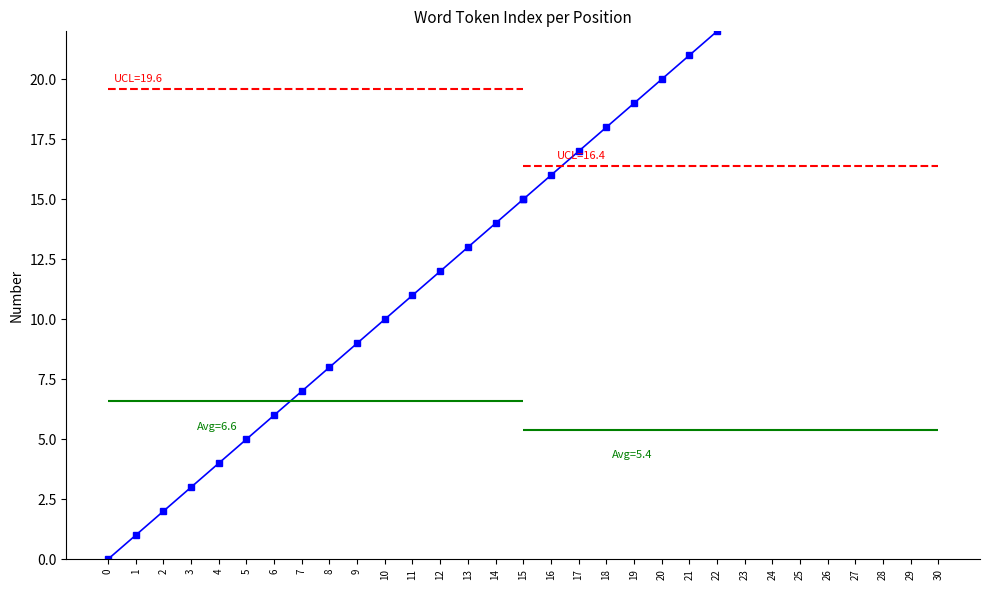

At how many categories does at least one series exceed 6?

16